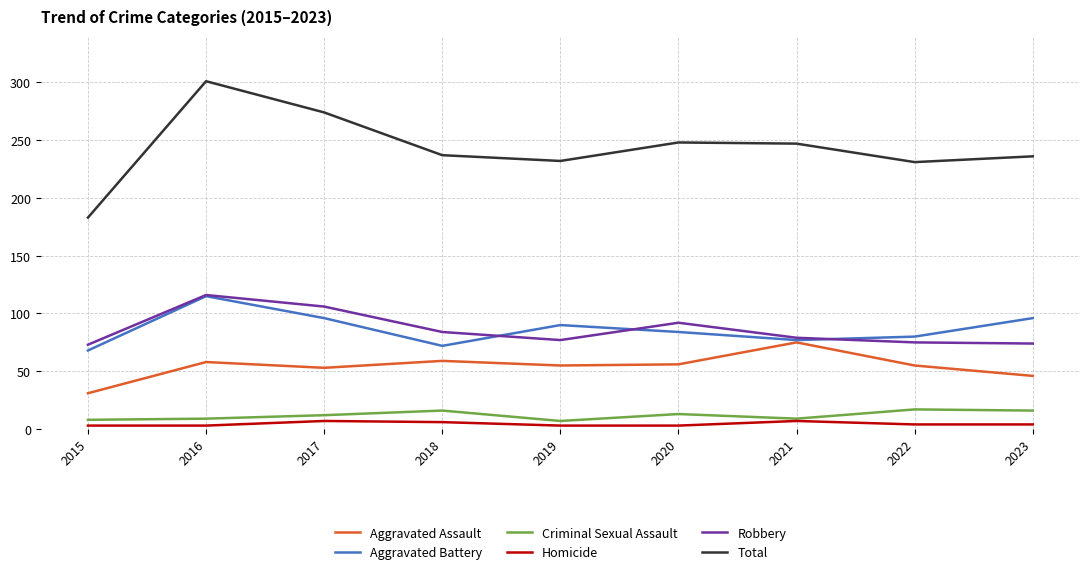

The Aggravated Assault series shows 56 at 2020. True or false?

True